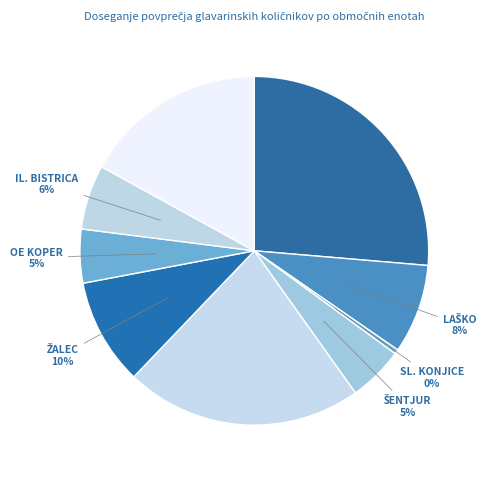

Is there a majority slice in this chart?

No